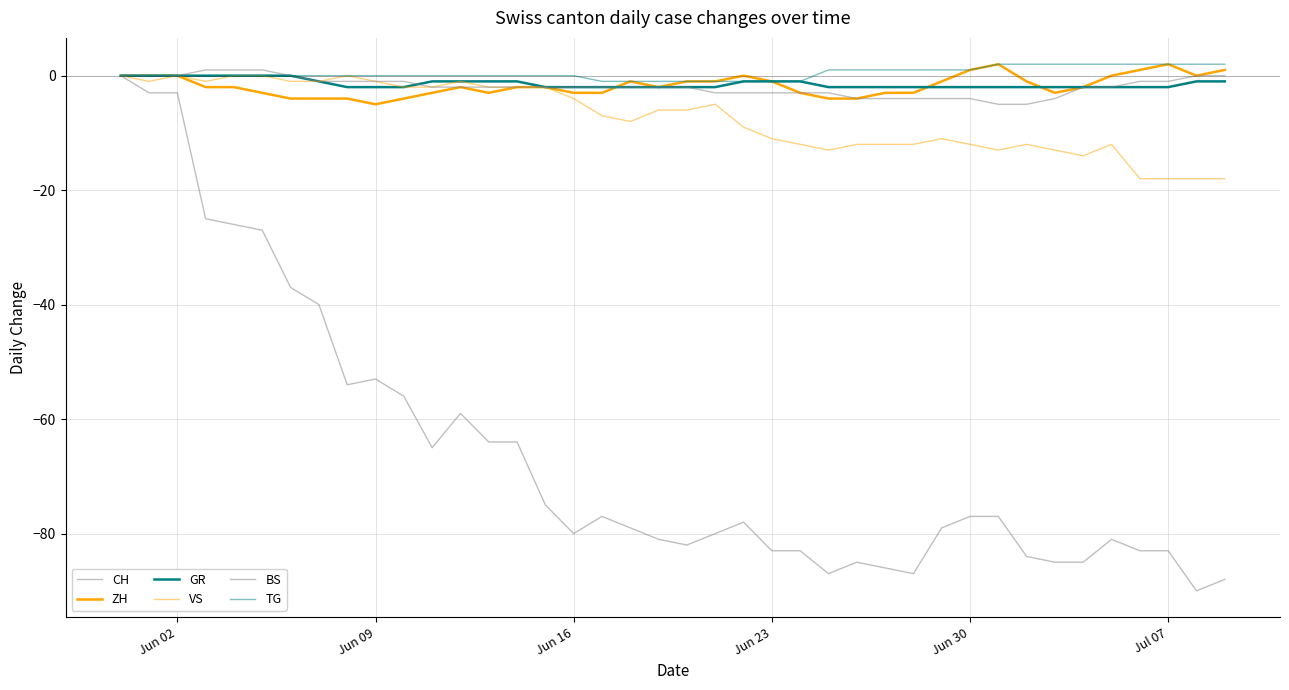

Does the chart have visible grid lines?

Yes